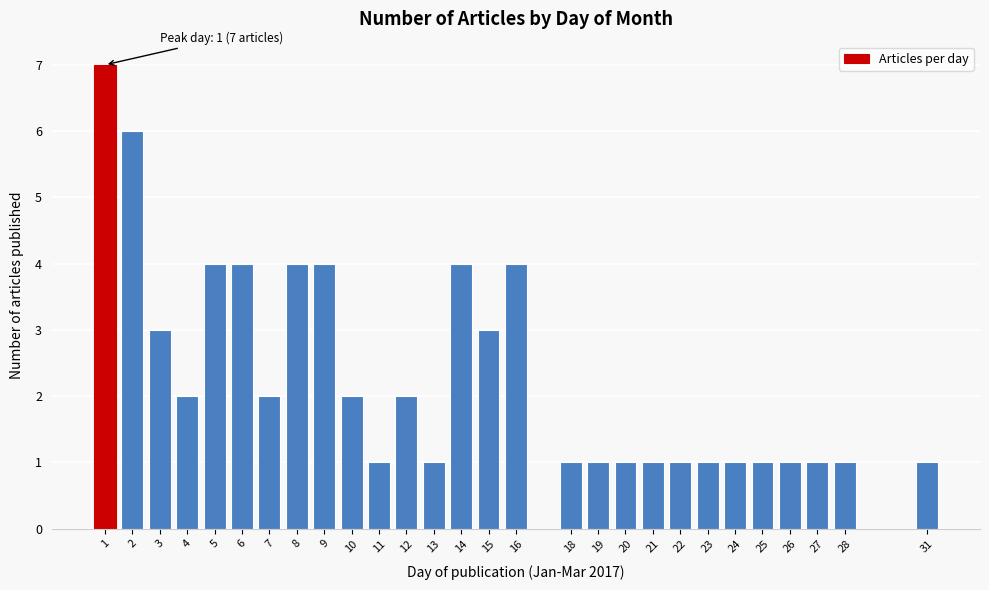

Reading left to right, list all the values displayed in this chart.

1=7	2=6	3=3	4=2	5=4	6=4	7=2	8=4	9=4	10=2	11=1	12=2	13=1	14=4	15=3	16=4	18=1	19=1	20=1	21=1	22=1	23=1	24=1	25=1	26=1	27=1	28=1	31=1